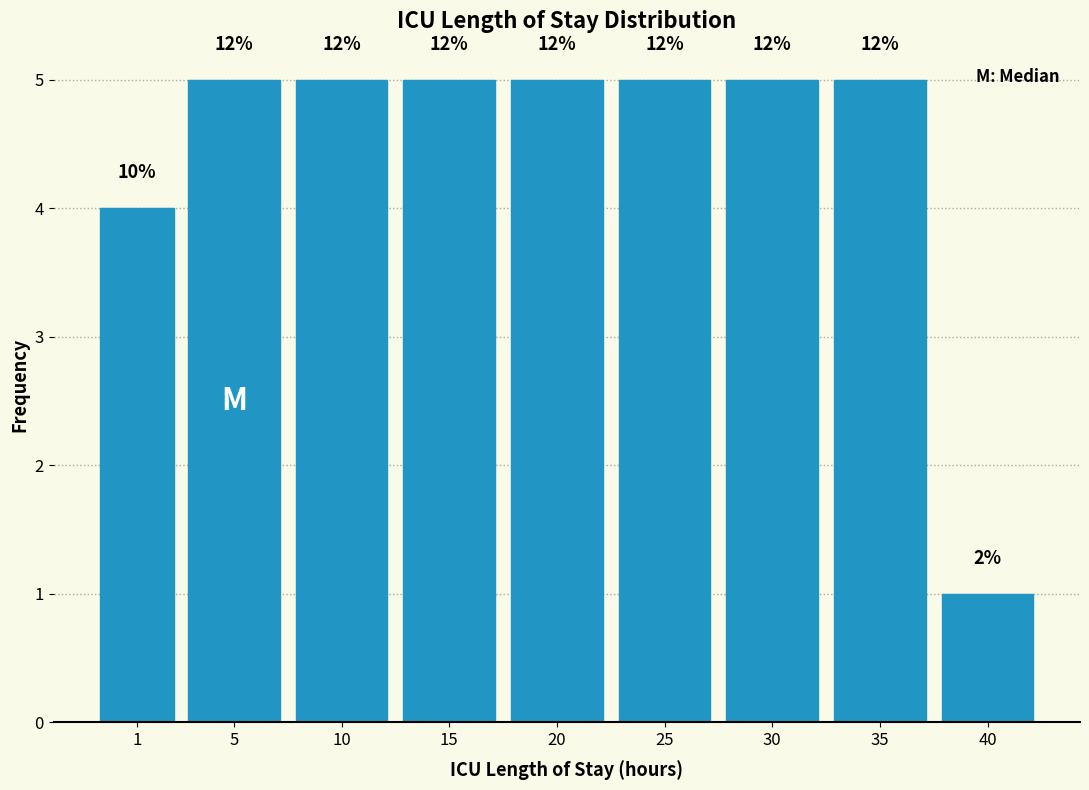

How many bars are there in total?

9